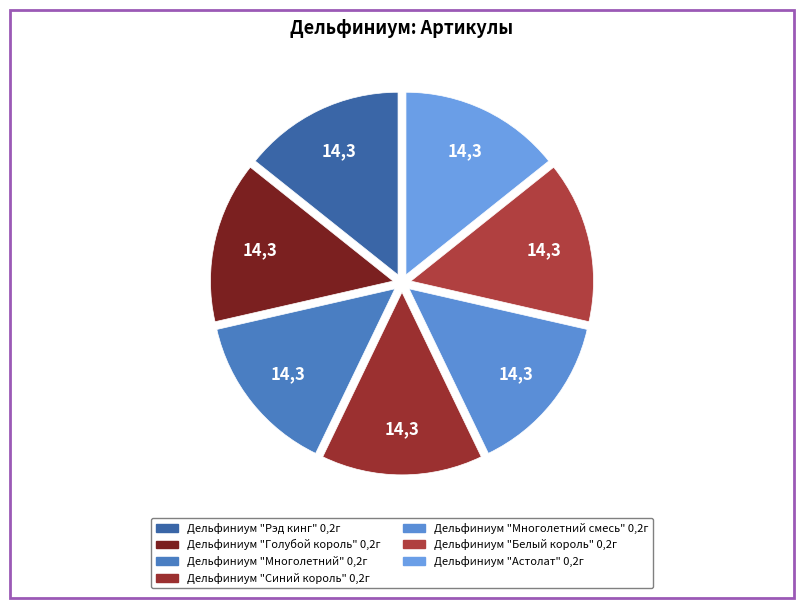

Combined, do Дельфиниум "Синий король" 0,2г and Дельфиниум "Белый король" 0,2г account for over 50%?

No